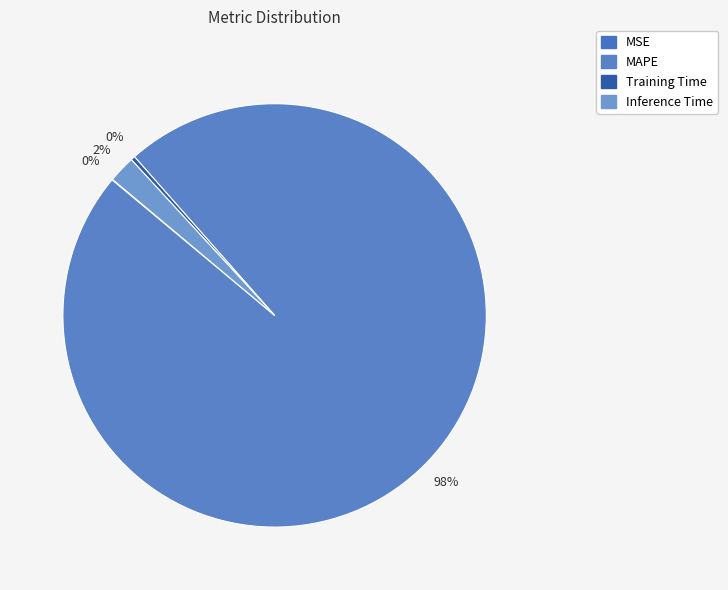

Count the number of slices in the pie.

4